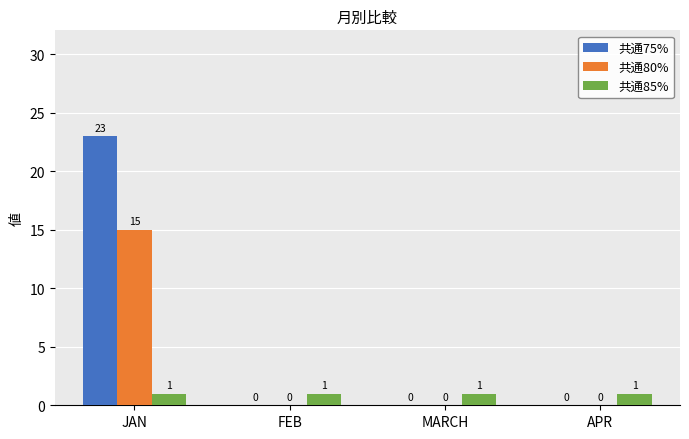

Between JAN and MARCH, which series saw the biggest shift?

共通75%